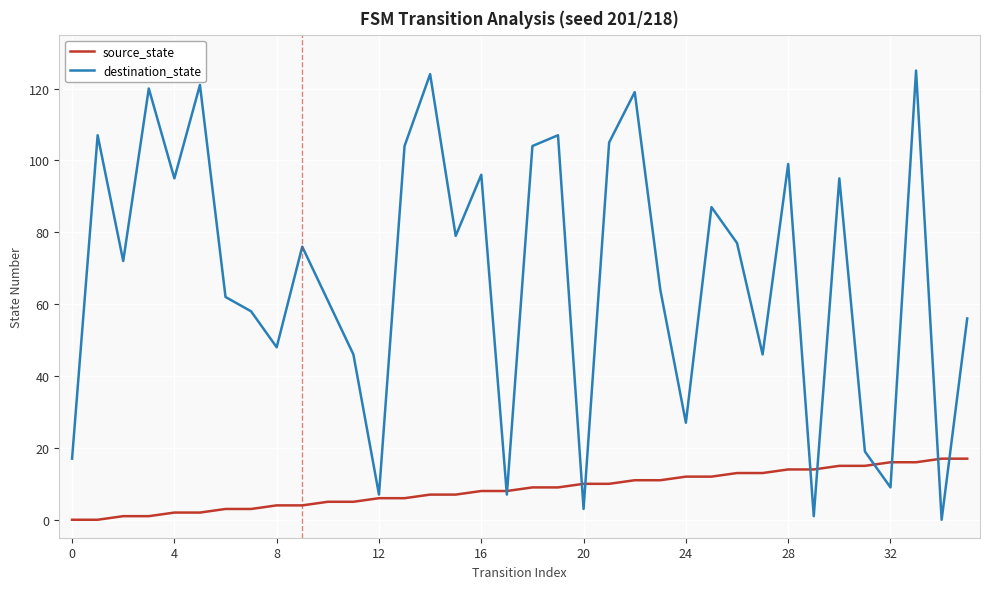

What is the greatest value displayed?

125